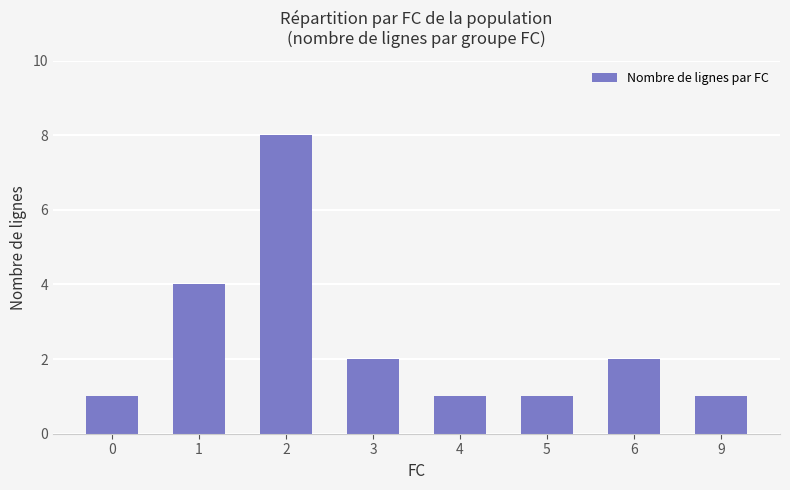

Which category has the highest value across all series?

2